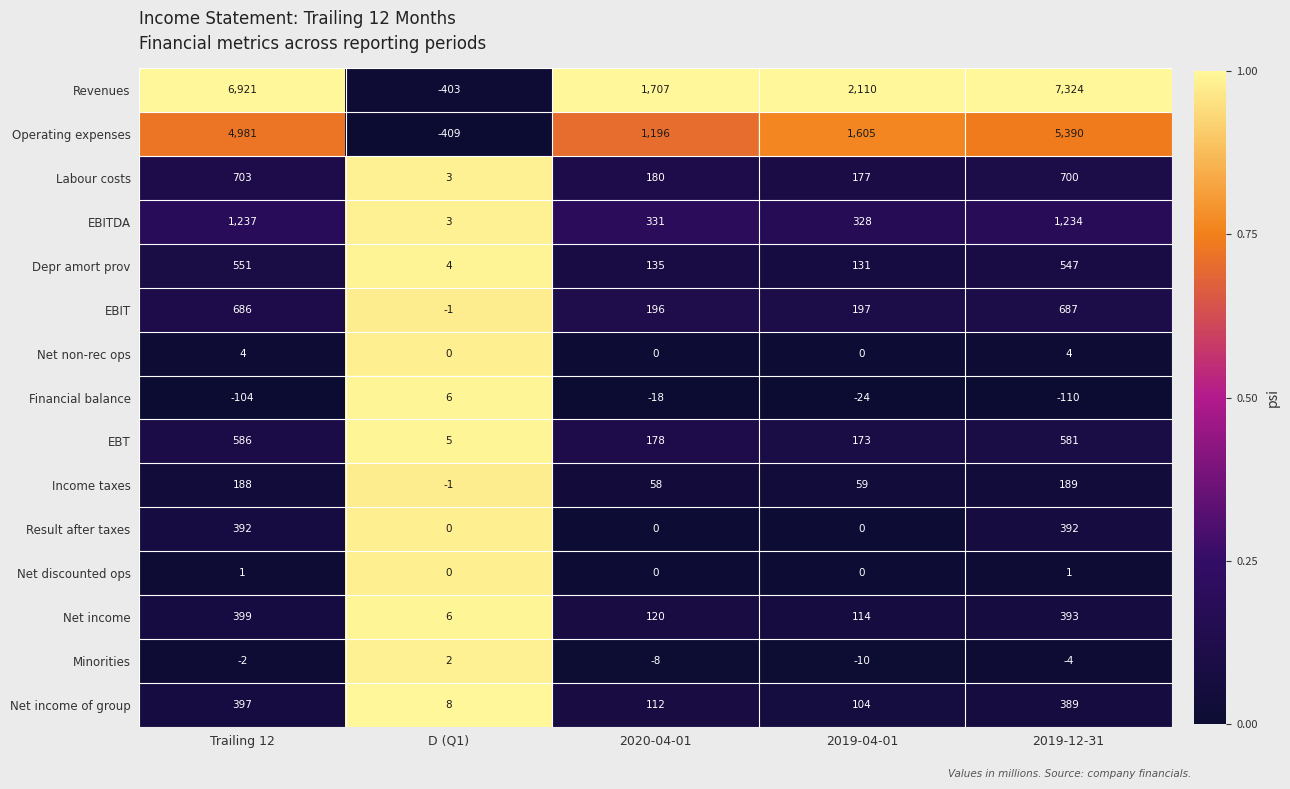

Is it true that Revenues equals -403 at D (Q1)?

True